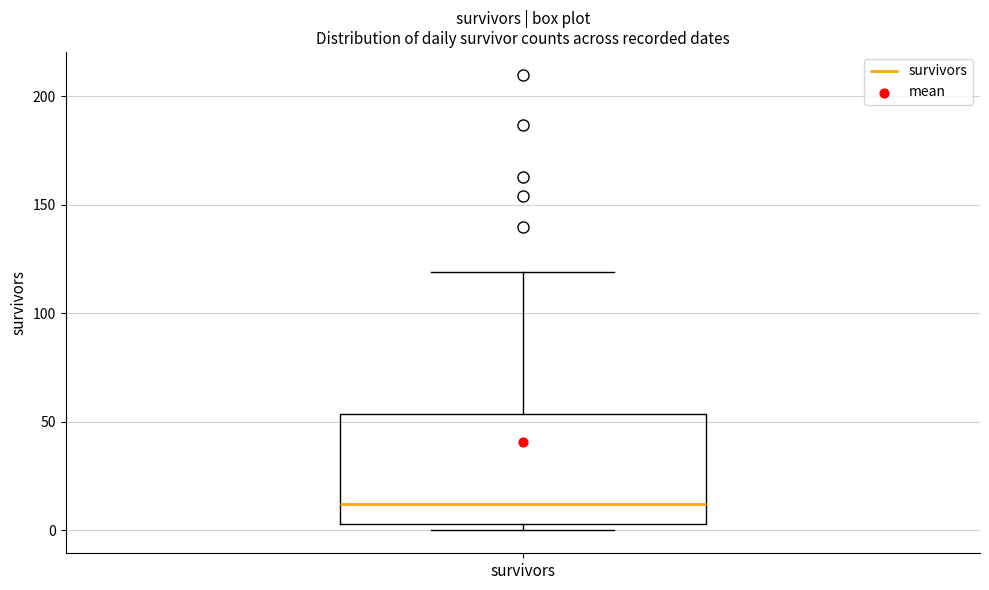

Transcribe this box plot: give where the median line is, the range the box spans, and where the two whiskers end, as read against the y-axis. The values are not printed on the chart, so give them approximately, as read against the axis.

median 10, box 5 to 55, whiskers 0 to 120